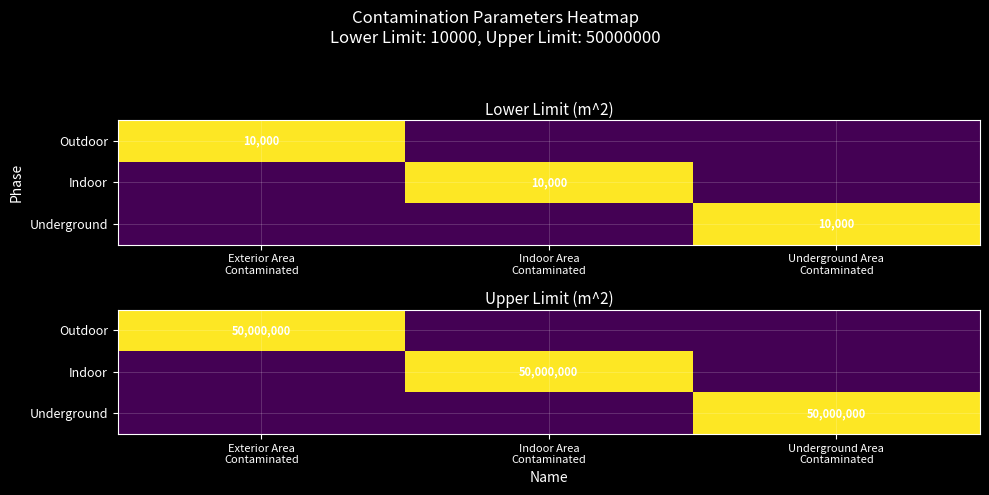

How many series are shown in this chart?

3